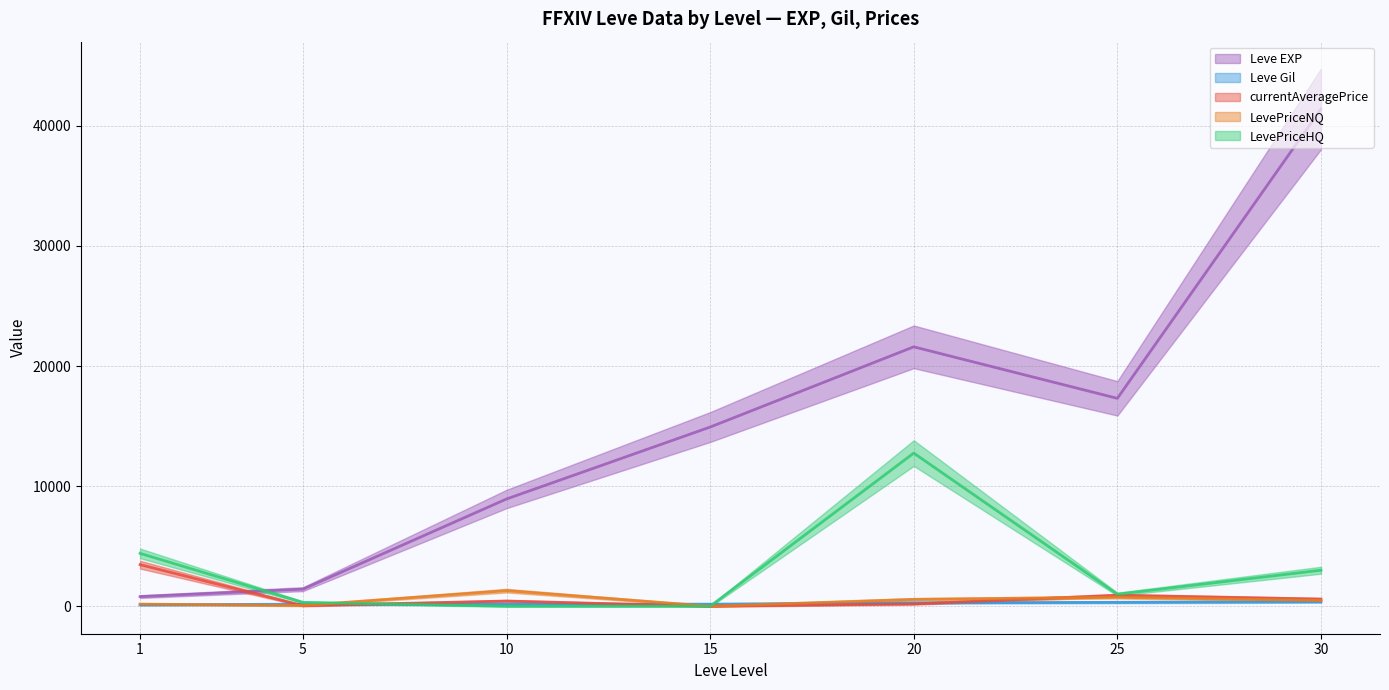

What is the approximate value of Leve EXP at 30?

41410.0